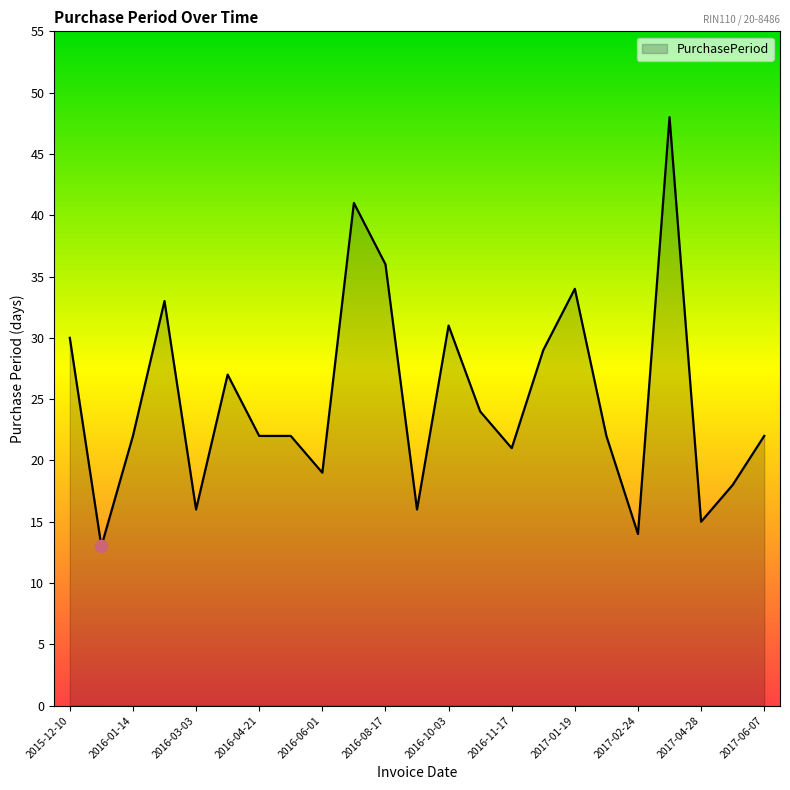

What is the difference between the maximum and minimum values?

35